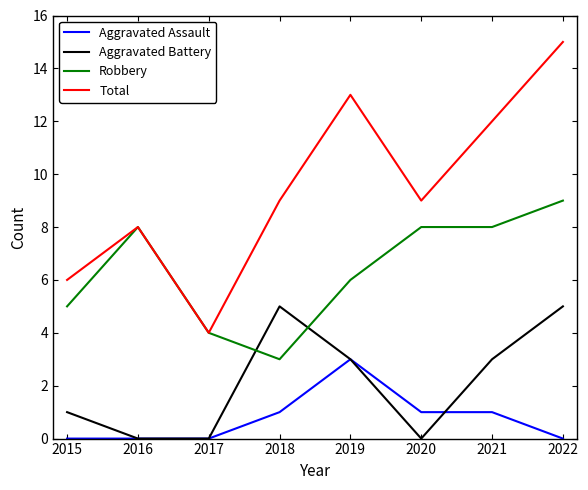

How many times do Aggravated Battery and Robbery cross each other?

2